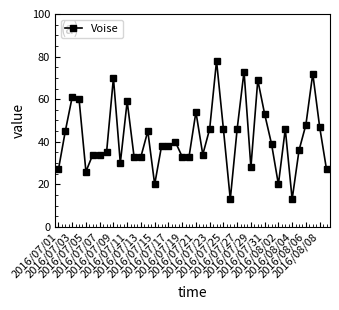

How many distinct data groups are displayed?

1